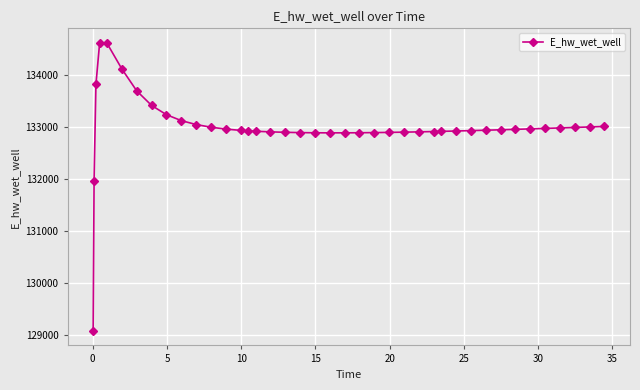

What is the value of the 26th point from the left?

132904.2